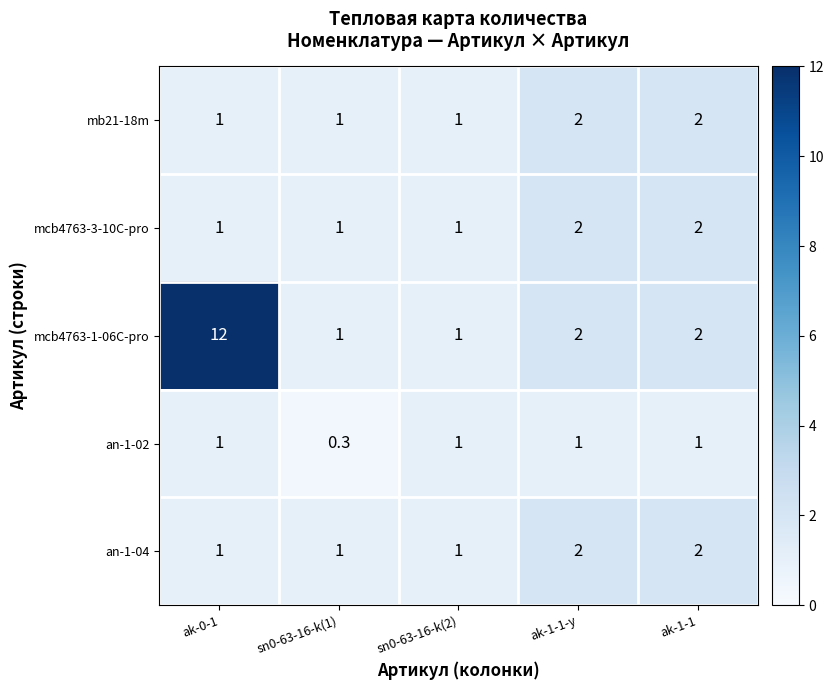

At which label does mcb4763-1-06C-pro reach its peak?

ak-0-1